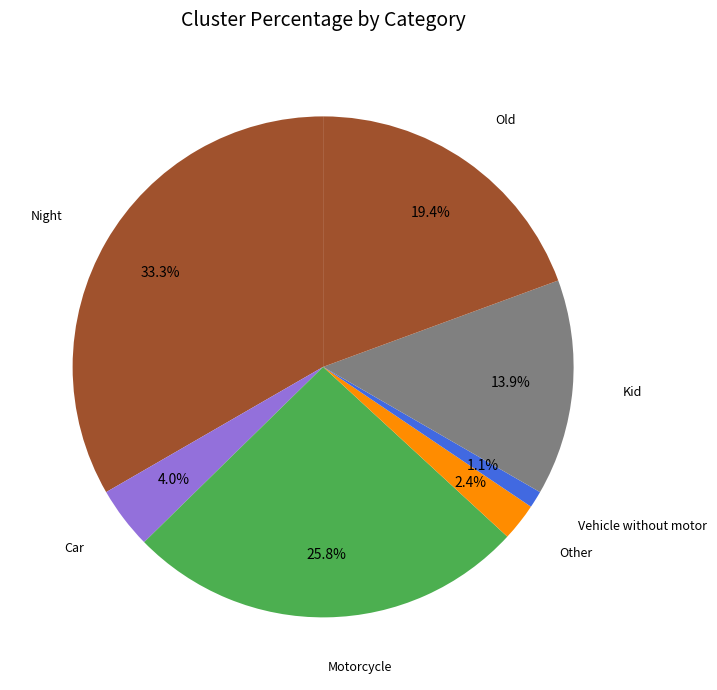

Count the number of slices in the pie.

7